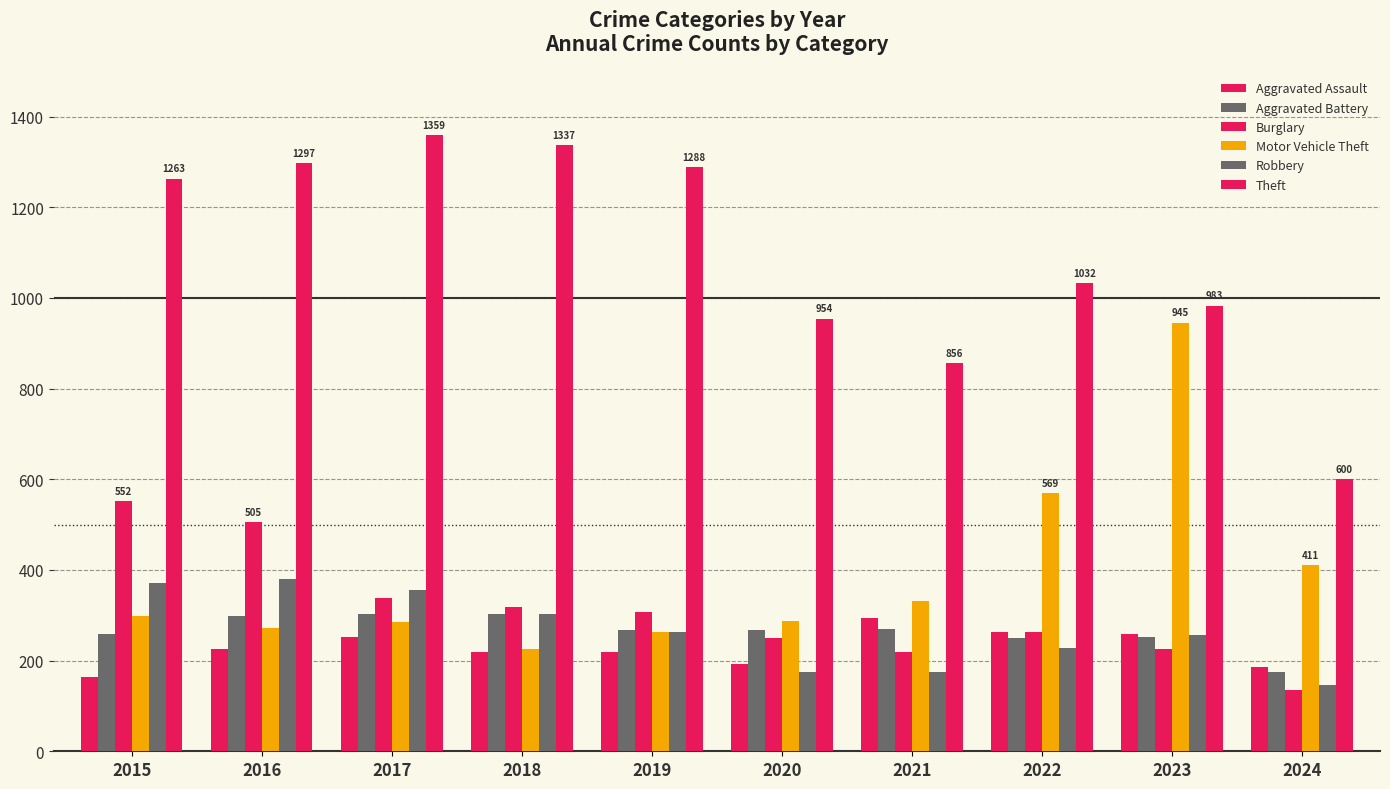

Is the value of Aggravated Battery at 2018 greater than the value of Burglary at 2020?

Yes